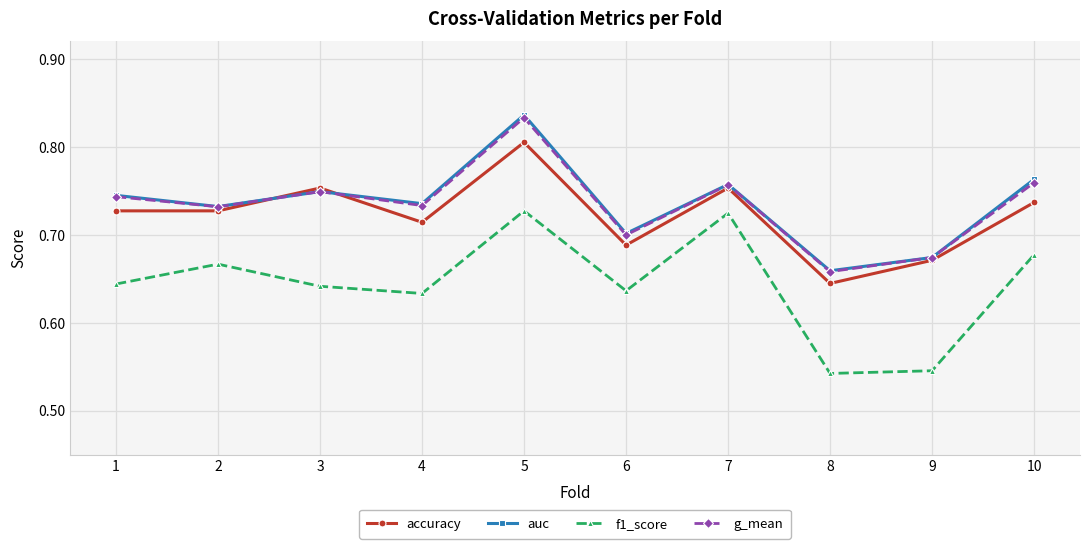

How many lines are shown in the chart?

4